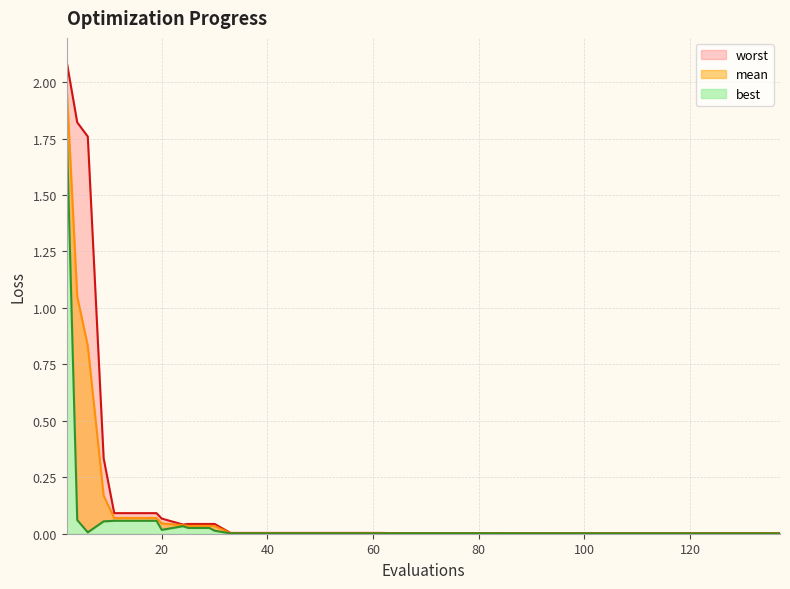

True or false: best has a value of 1.8 at 2.

True